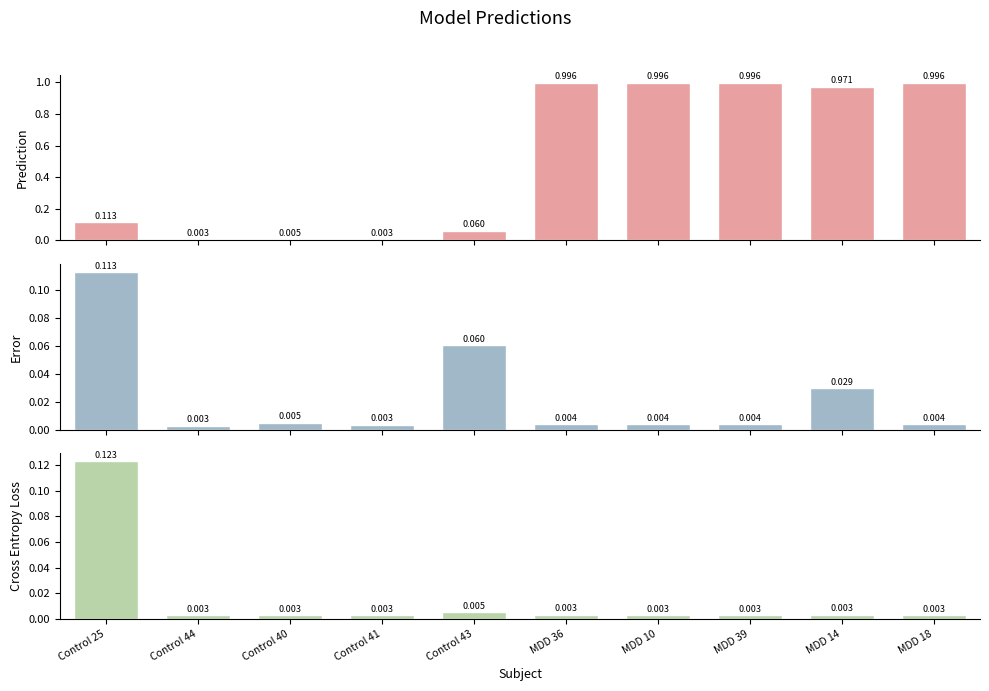

Reading left to right, list all the values displayed in this chart.

Prediction (iter100): Control 25=0.1	Control 44=0.0	Control 40=0.0	Control 41=0.0	Control 43=0.1	MDD 36=1.0	MDD 10=1.0	MDD 39=1.0	MDD 14=1.0	MDD 18=1.0
Error (iter100): Control 25=0.1	Control 44=0.0	Control 40=0.0	Control 41=0.0	Control 43=0.1	MDD 36=0.0	MDD 10=0.0	MDD 39=0.0	MDD 14=0.0	MDD 18=0.0
Cross Entropy Loss (iter200): Control 25=0.1	Control 44=0.0	Control 40=0.0	Control 41=0.0	Control 43=0.0	MDD 36=0.0	MDD 10=0.0	MDD 39=0.0	MDD 14=0.0	MDD 18=0.0